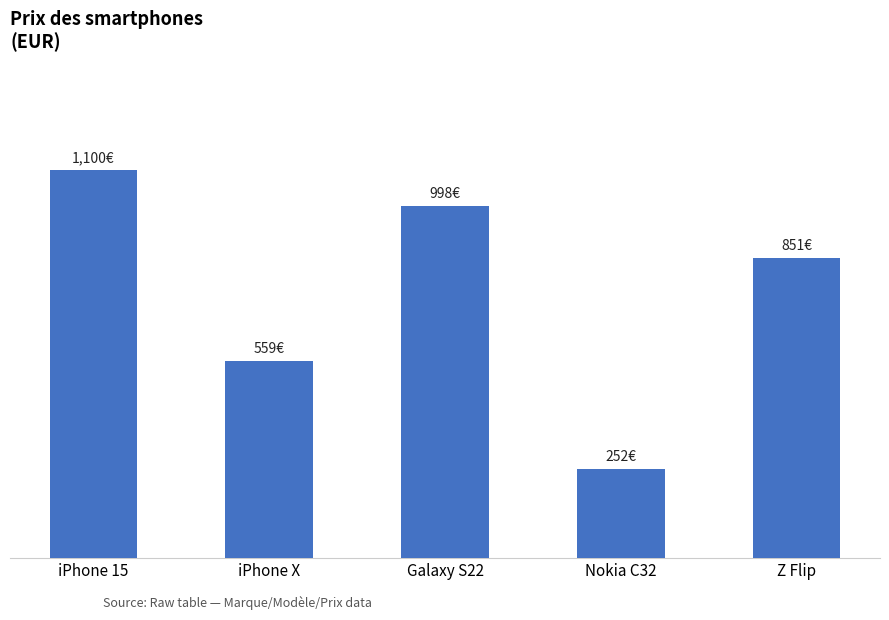

Does the chart contain any negative values?

No